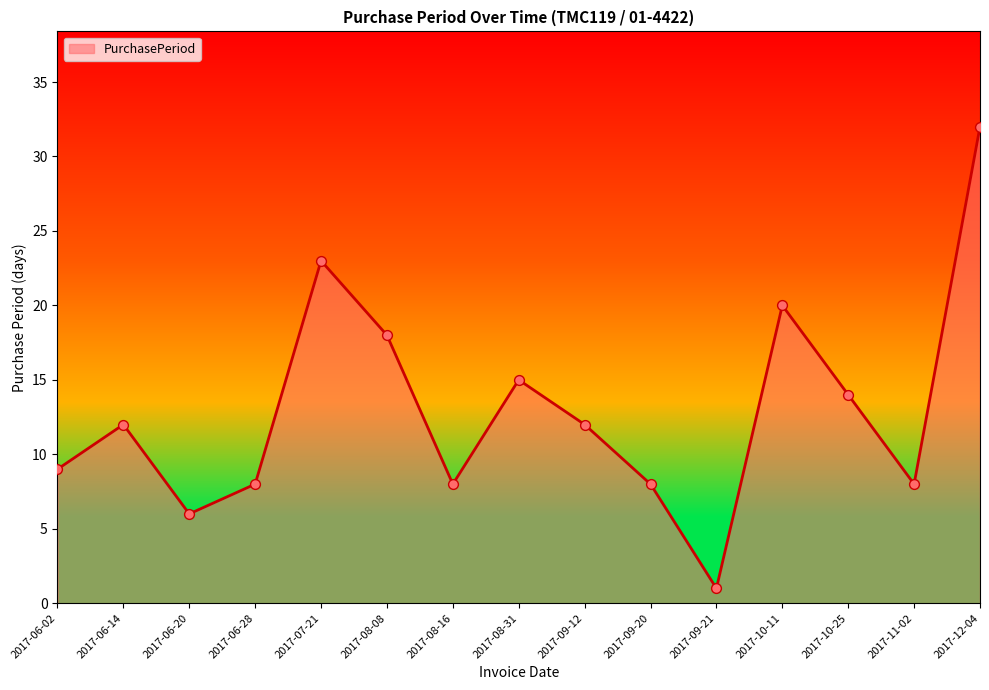

What is the ratio of the value at 2017-08-31 to the value at 2017-06-28?

1.9